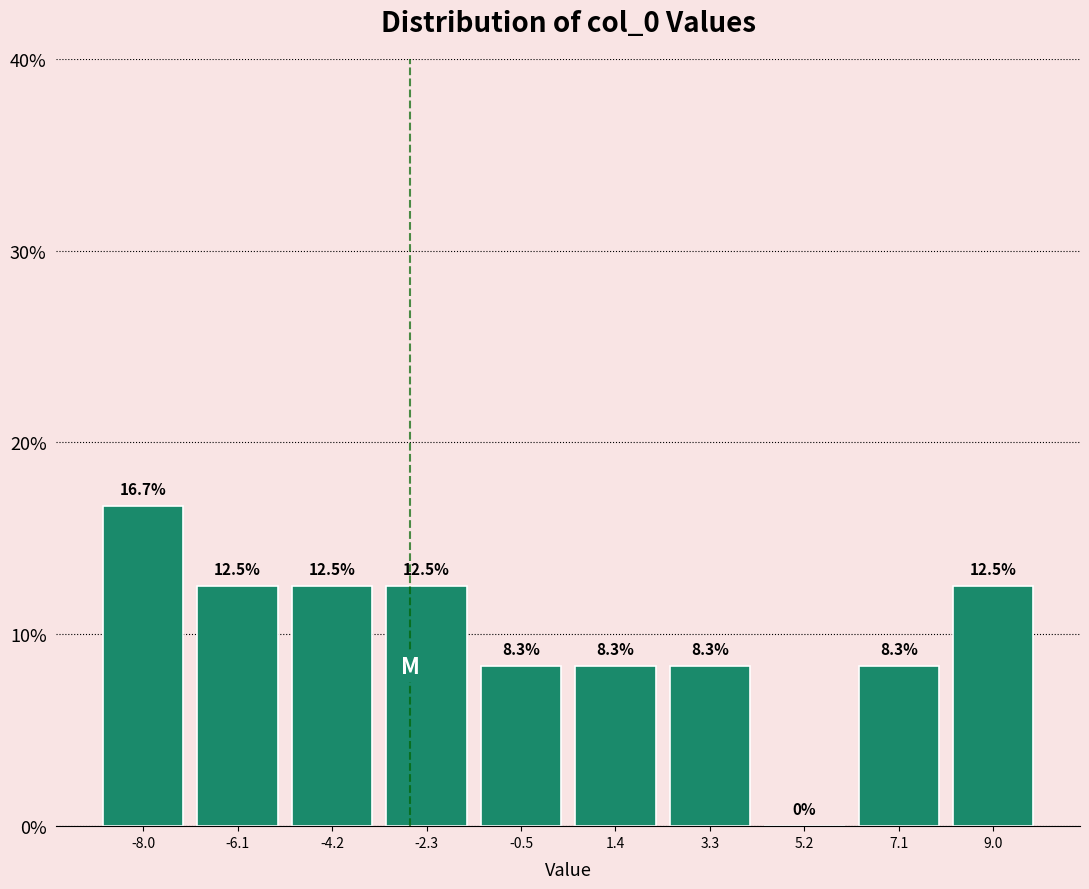

Reading left to right, transcribe this chart: for each bar, give the range it covers on the x-axis and its height. The bar edges are not printed on the chart, so give them approximately, as read against the axis.

-9.0 to -7.0: 16.7
-7.0 to -5.2: 12.5
-5.2 to -3.2: 12.5
-3.2 to -1.4: 12.5
-1.4 to 0.4: 8.3
0.4 to 2.4: 8.3
2.4 to 4.2: 8.3
4.2 to 6.2: 0.0
6.2 to 8.0: 8.3
8.0 to 10.0: 12.5